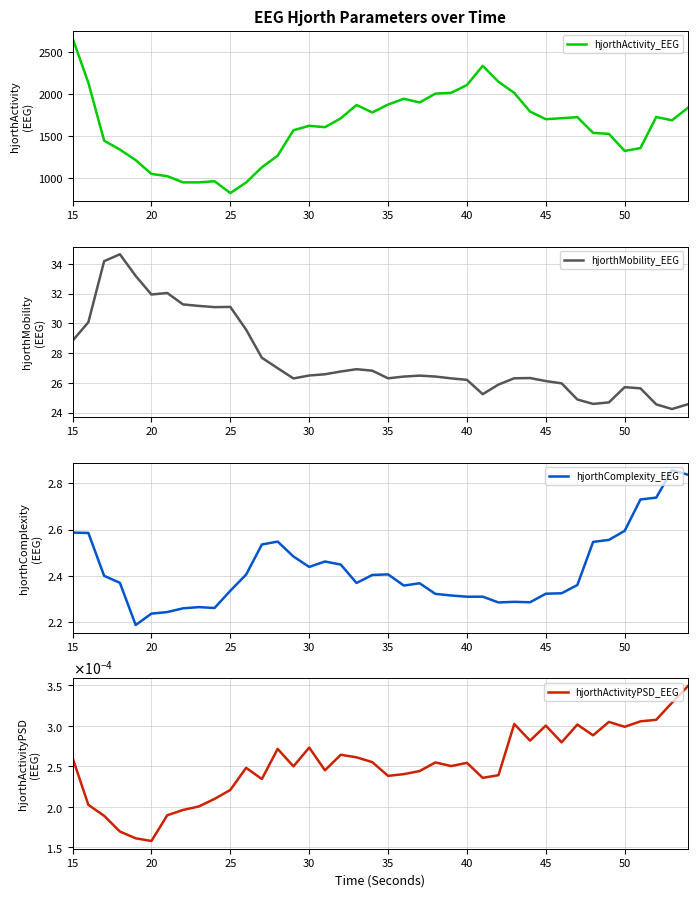

What is the minimum value for hjorthActivity_EEG?

826.7